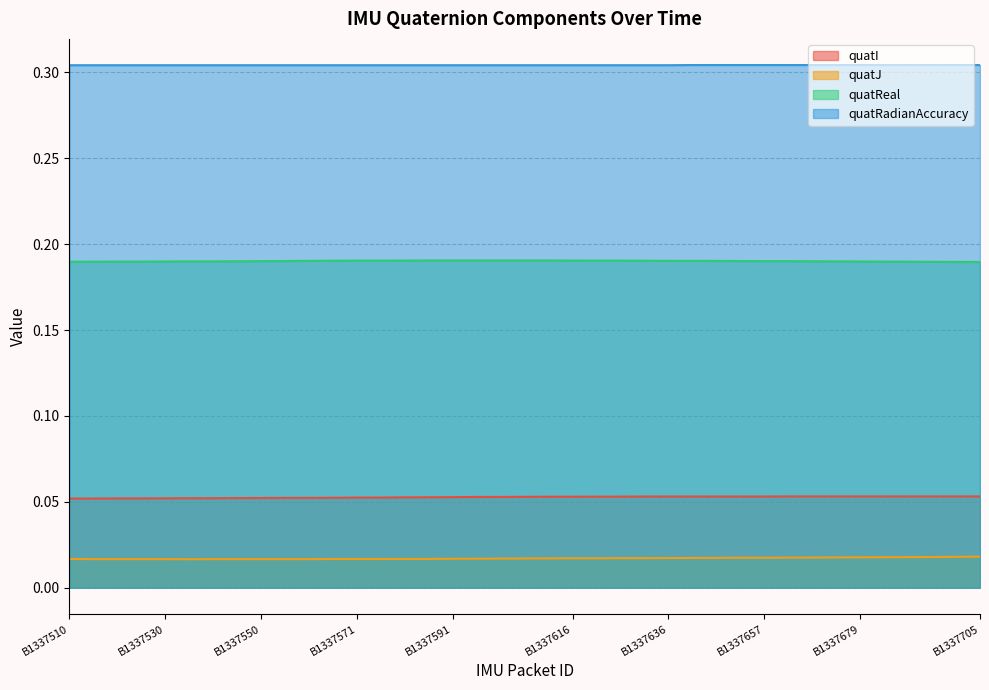

What are all the series names shown in the legend?

quatI, quatJ, quatReal, quatRadianAccuracy